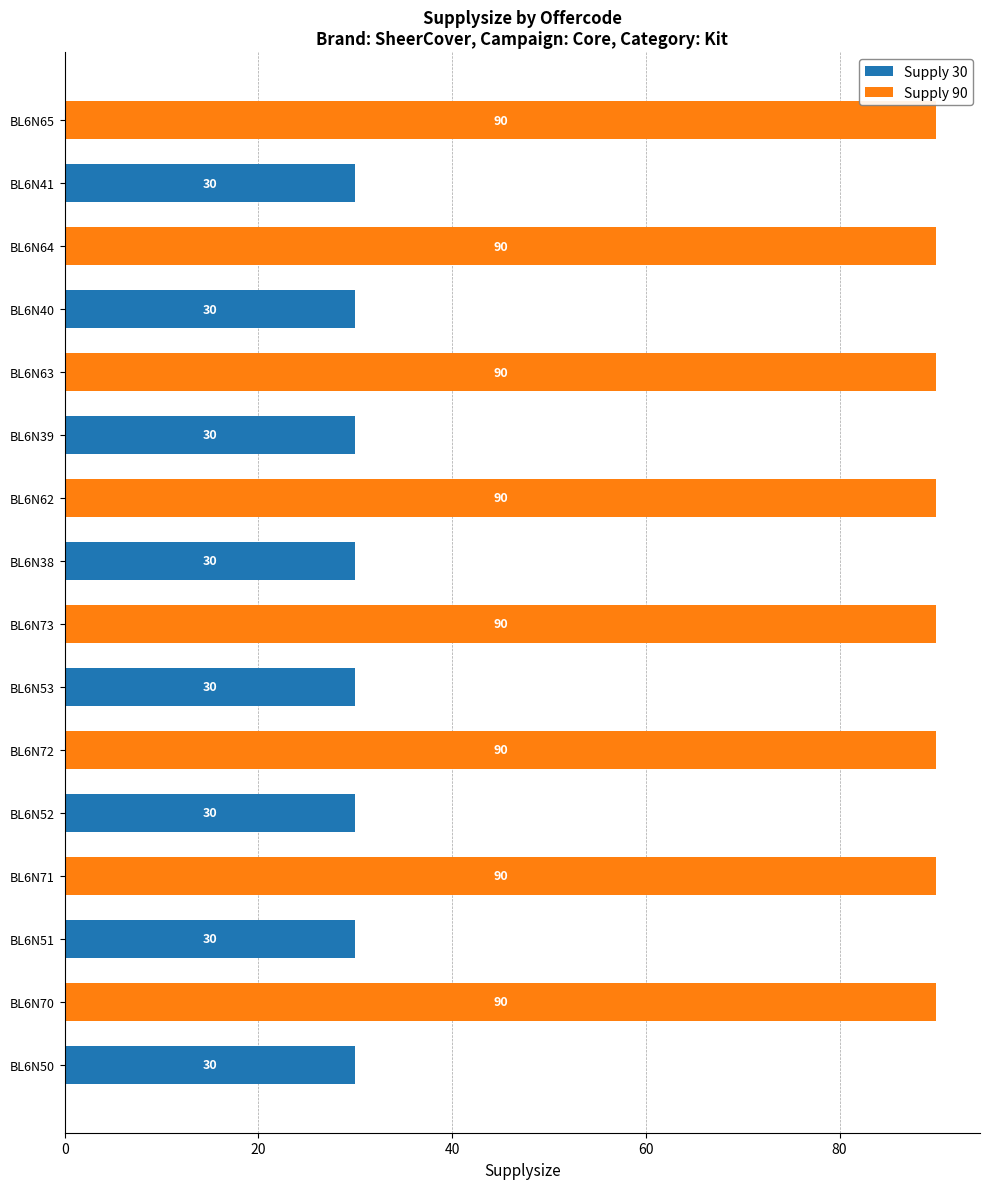

What is the total value across all series at BL6N63?

90